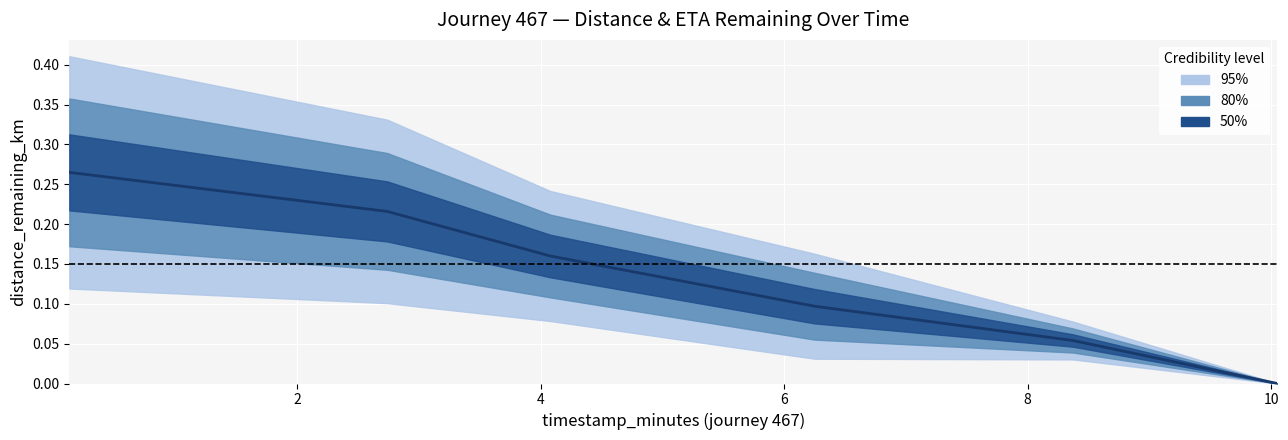

How many series are shown in this chart?

1